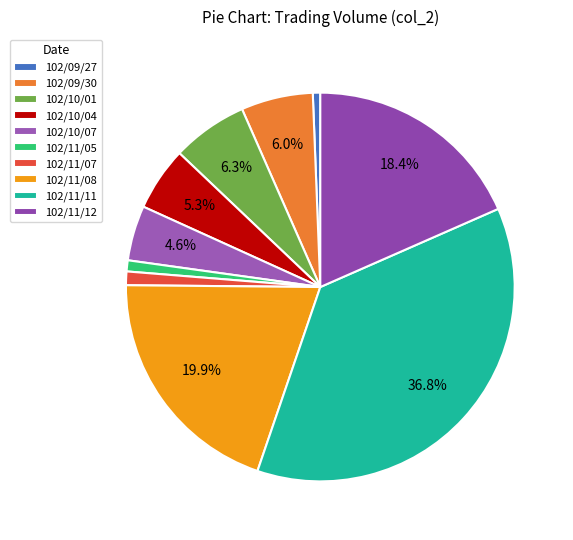

Is 102/10/01 the majority of the pie?

No